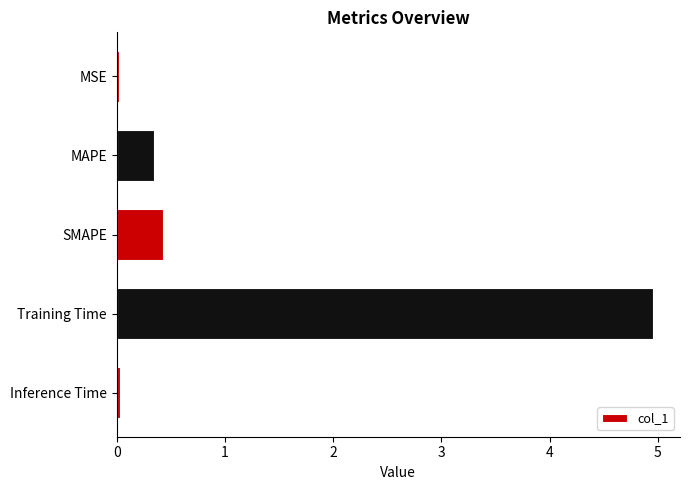

Count the number of data series in this chart.

1